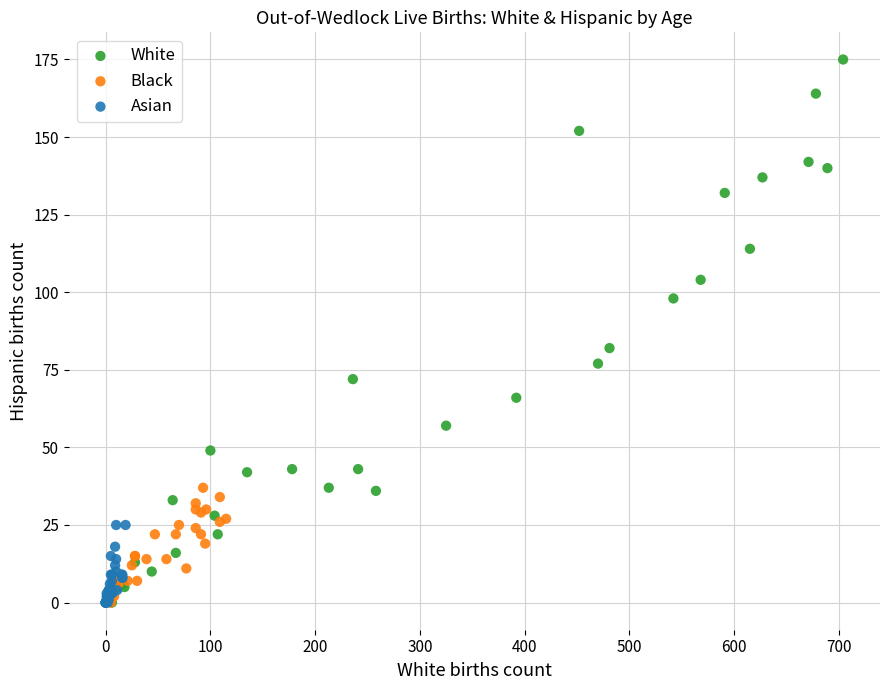

Which series has the largest Y range (max minus min)?

White